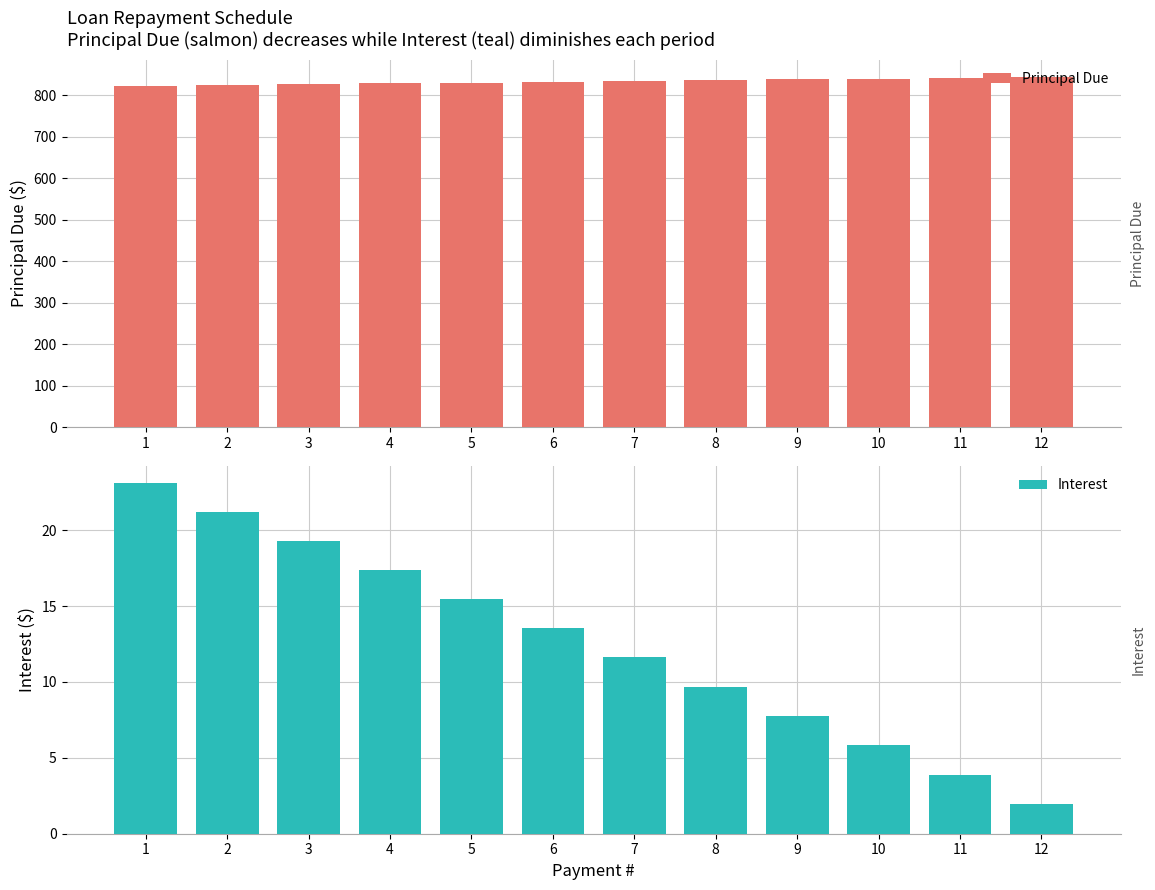

What is the difference between the Principal Due values at 6 and 9?

5.8